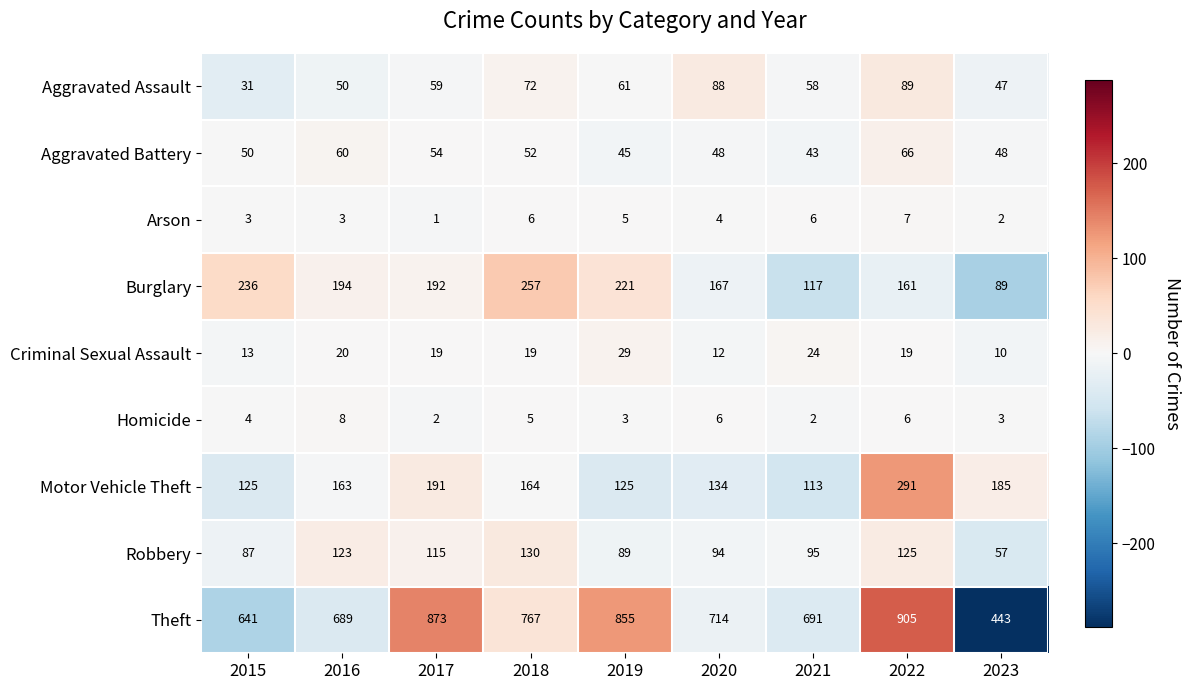

What is the difference between the maximum and minimum values in the Aggravated Assault series?

58